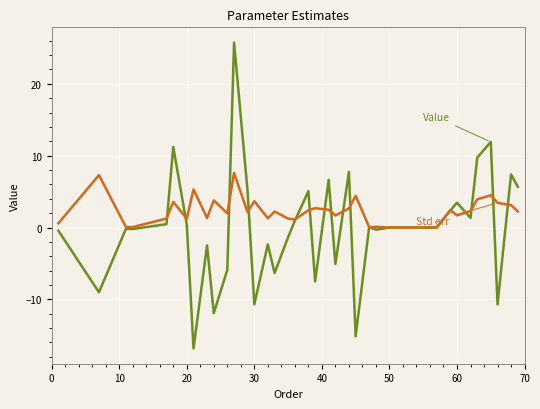

What is the smallest value displayed?

-16.8